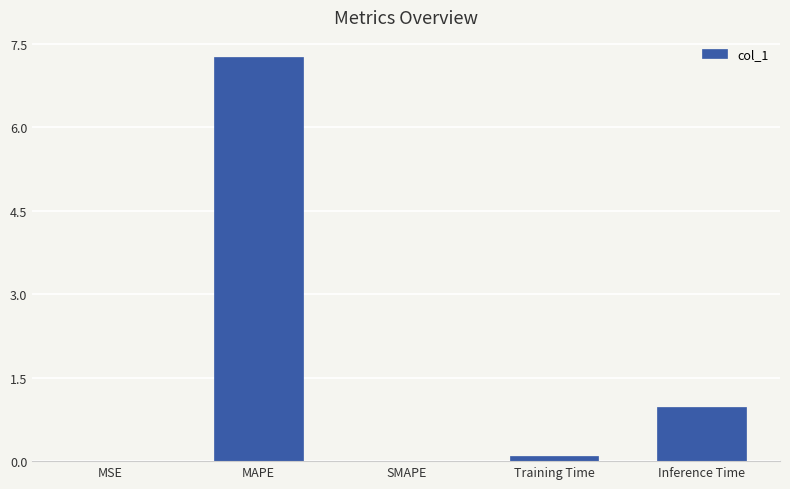

What is the sum of all values?

8.3